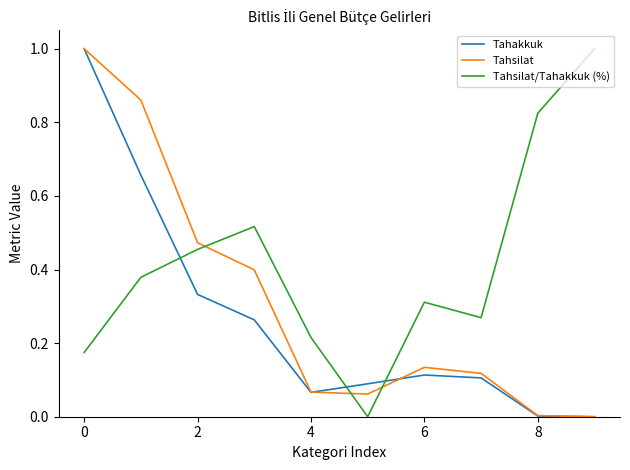

Rank the series by their average value, from highest to lowest.

Tahsilat/Tahakkuk (%), Tahsilat, Tahakkuk